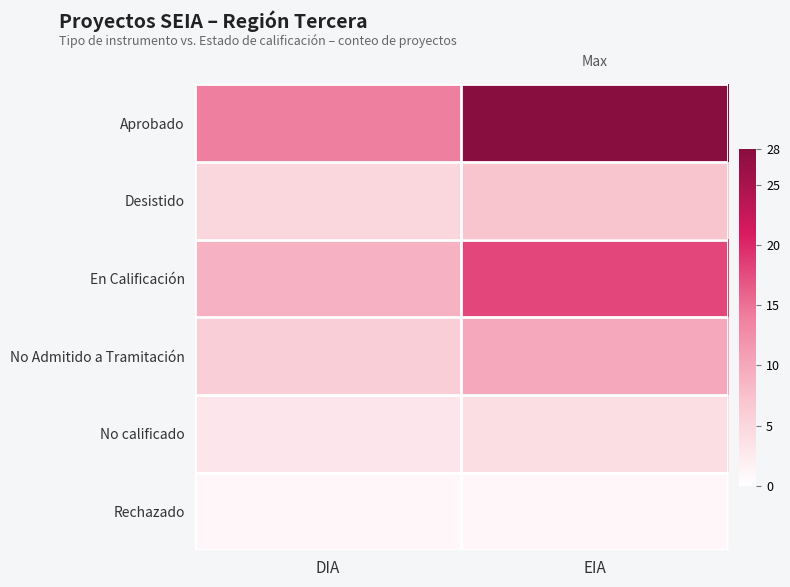

Reading right to left, extract all data points from this chart.

Aprobado: EIA=28	DIA=14
Desistido: EIA=7	DIA=5
En Calificación: EIA=18	DIA=9
No Admitido a Tramitación: EIA=10	DIA=6
No calificado: EIA=4	DIA=3
Rechazado: EIA=1	DIA=1